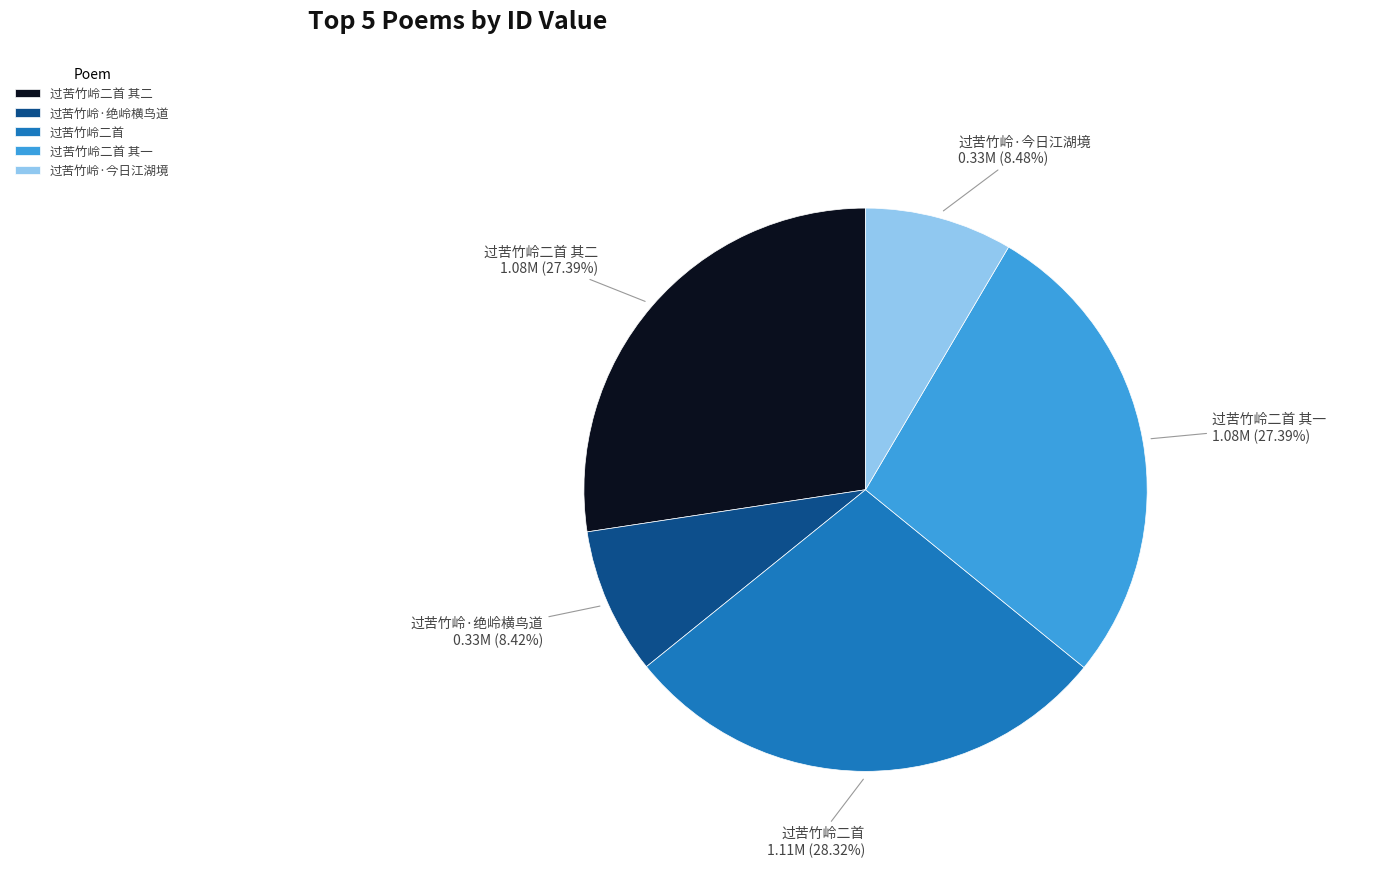

What percentage do 过苦竹岭二首 其二 and 过苦竹岭·今日江湖境 together represent?

35.9%